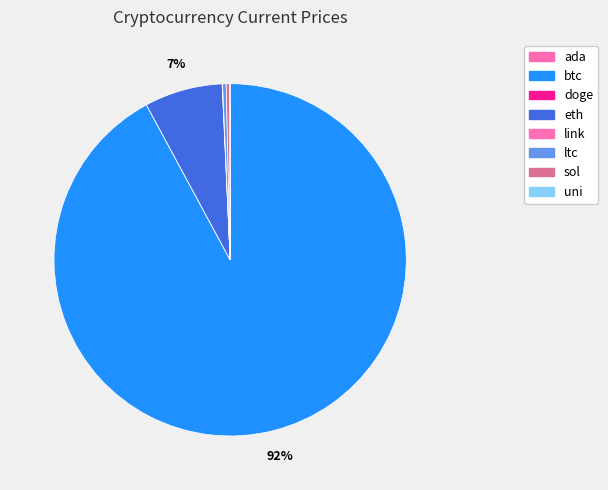

What percentage is NOT represented by doge?

100.0%